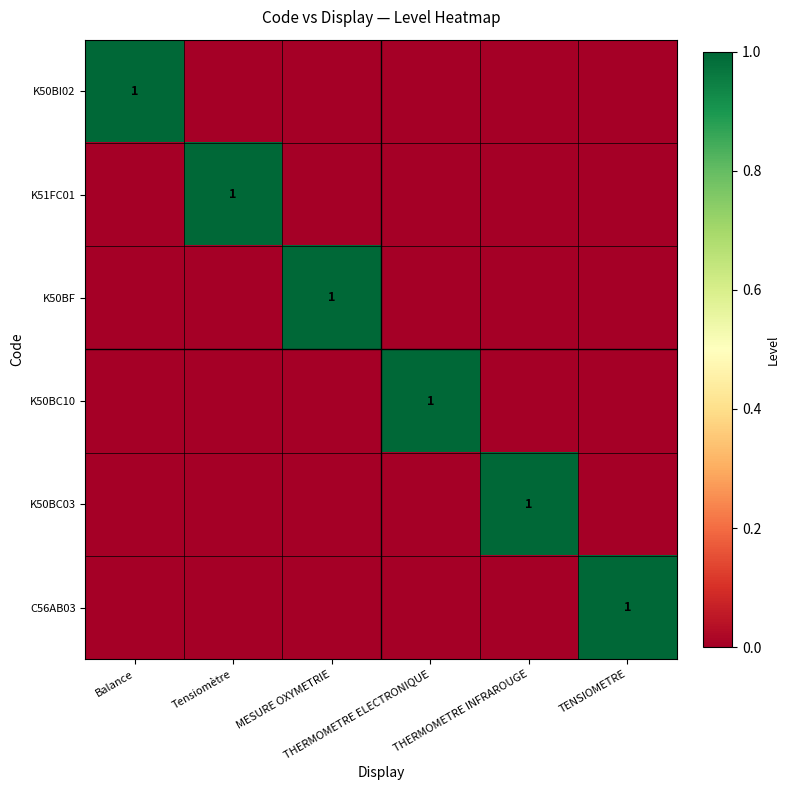

The K50BF series shows 0 at Tensiomètre. True or false?

True